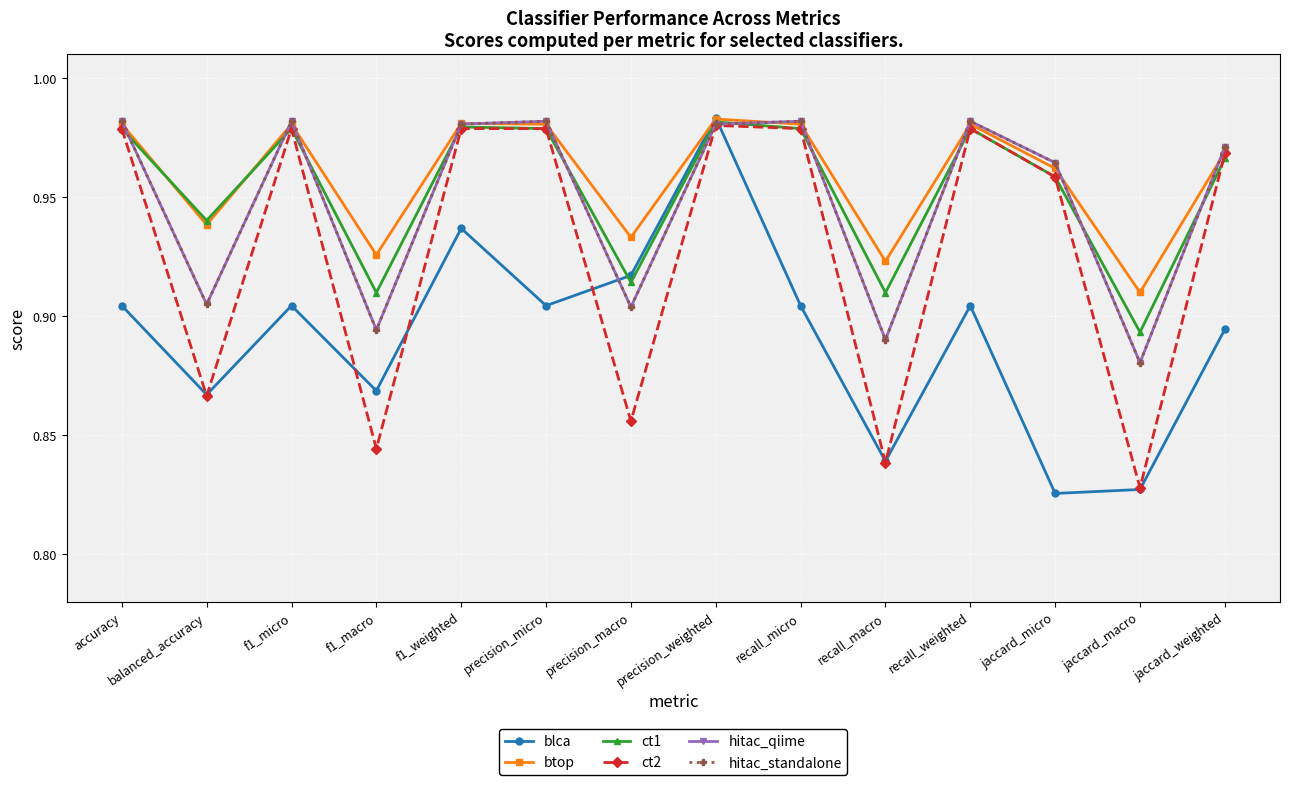

What position from the right is f1_micro?

12